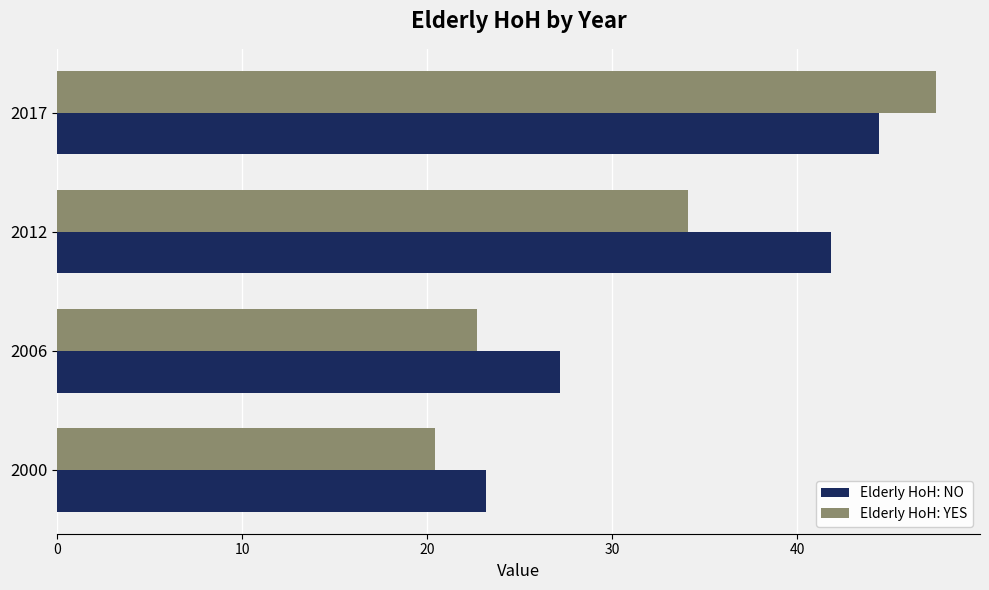

Is it true that Elderly HoH: YES equals 45.5 at 2012?

False